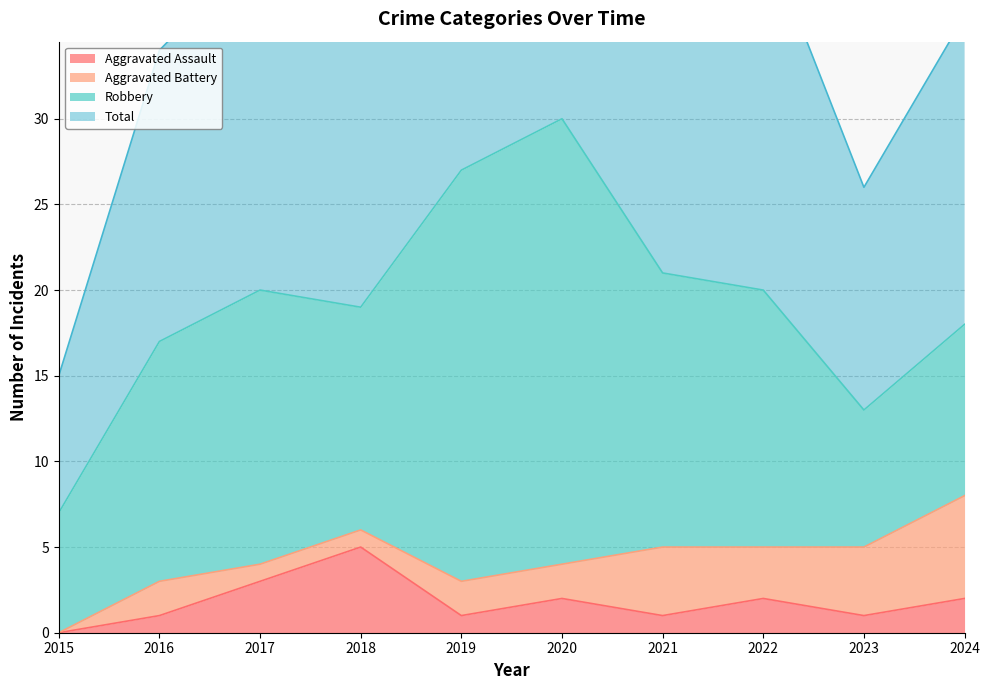

How many values in Aggravated Assault are above zero?

9